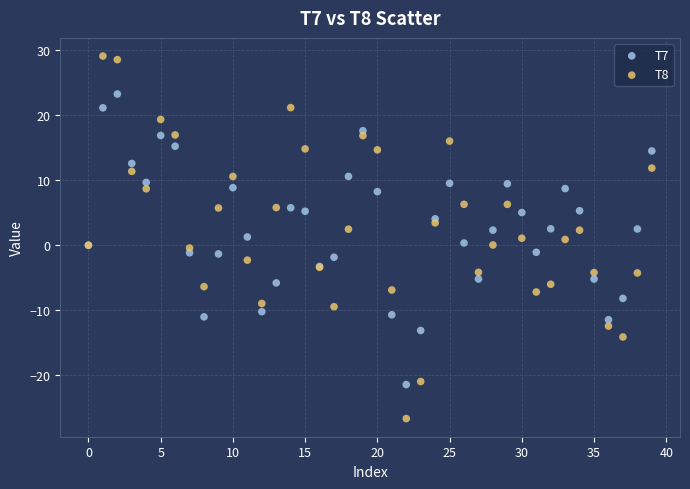

Which series reaches the maximum Y coordinate?

T8